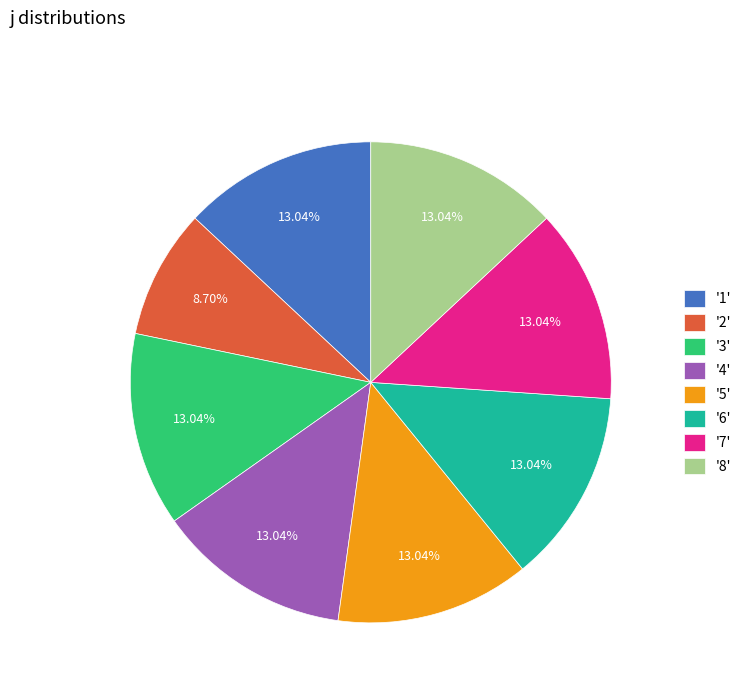

Is there a majority slice in this chart?

No